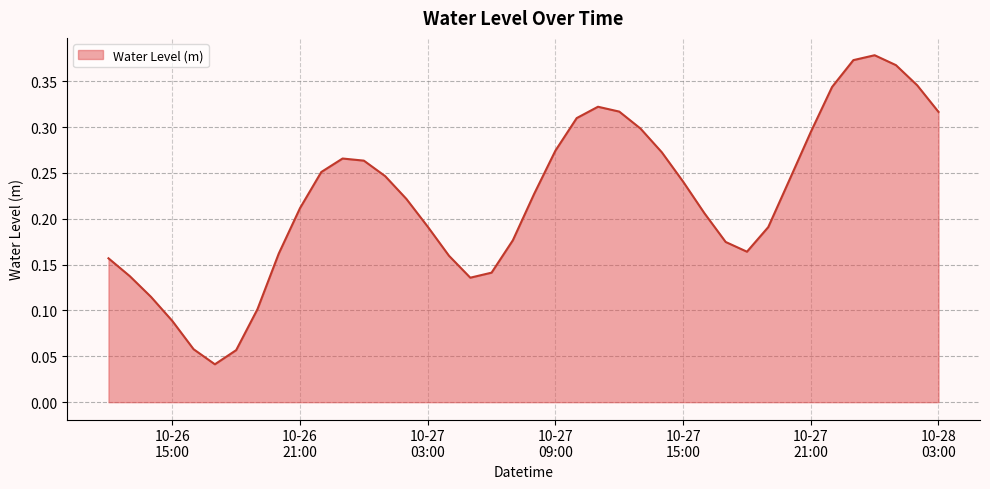

What is the label of the 9th point from the right?

2023-10-27 19:00:00